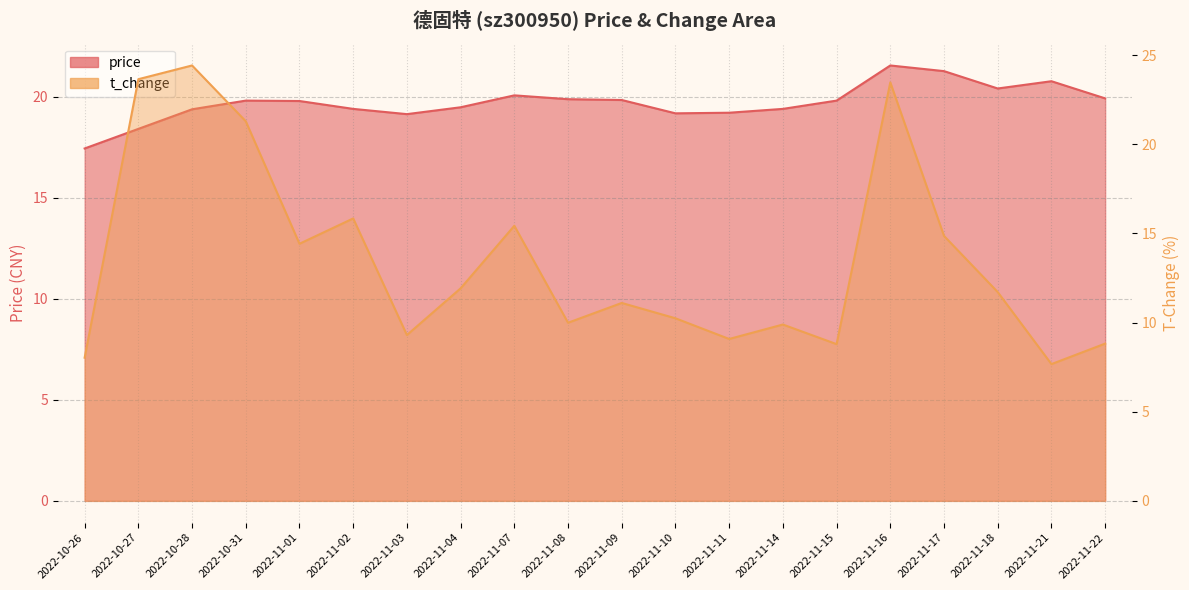

In price, how many points are higher than both neighbors (excluding endpoints)?

4